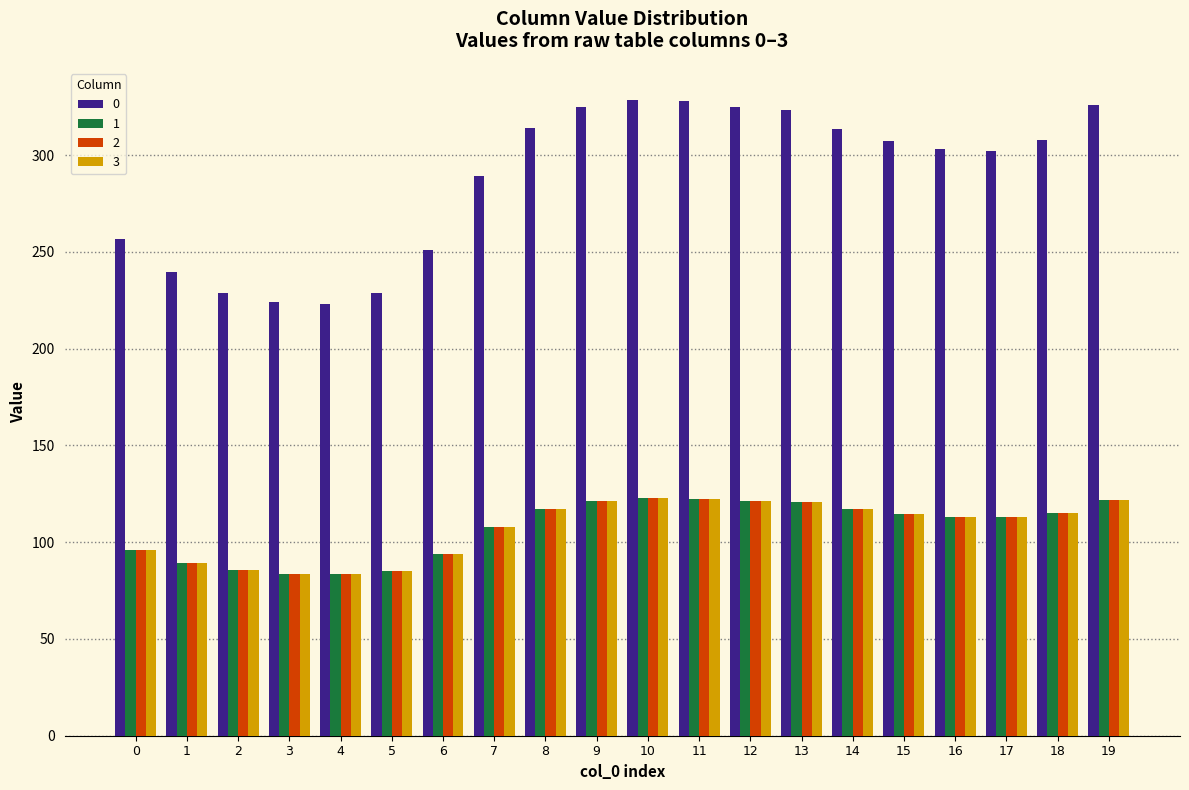

The 0 series shows 302.1 at 17. True or false?

True